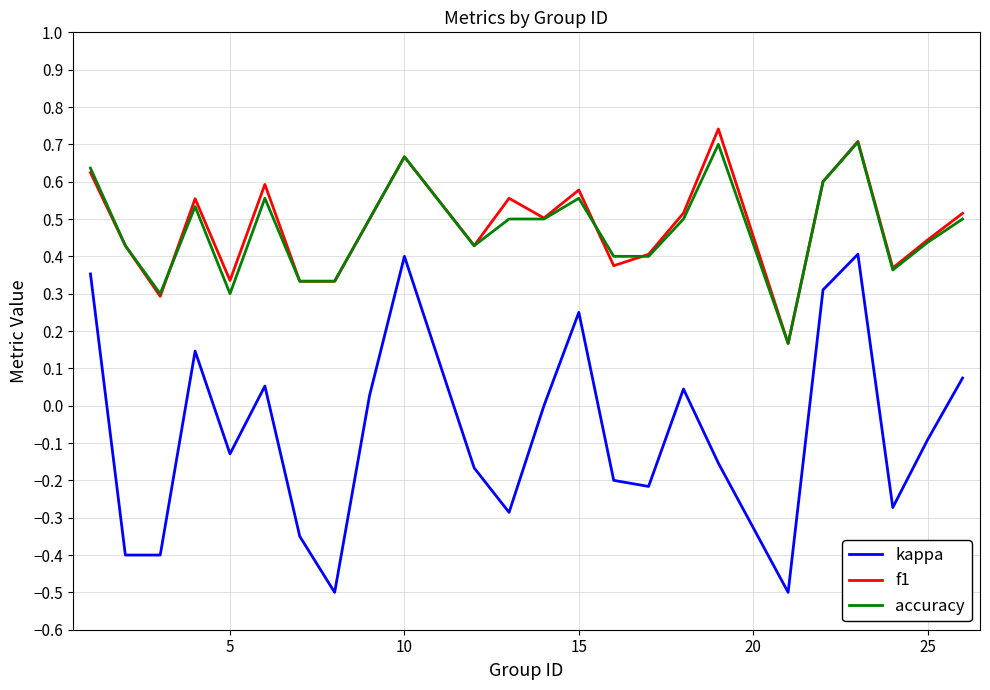

Which series has the largest range (max minus min)?

kappa